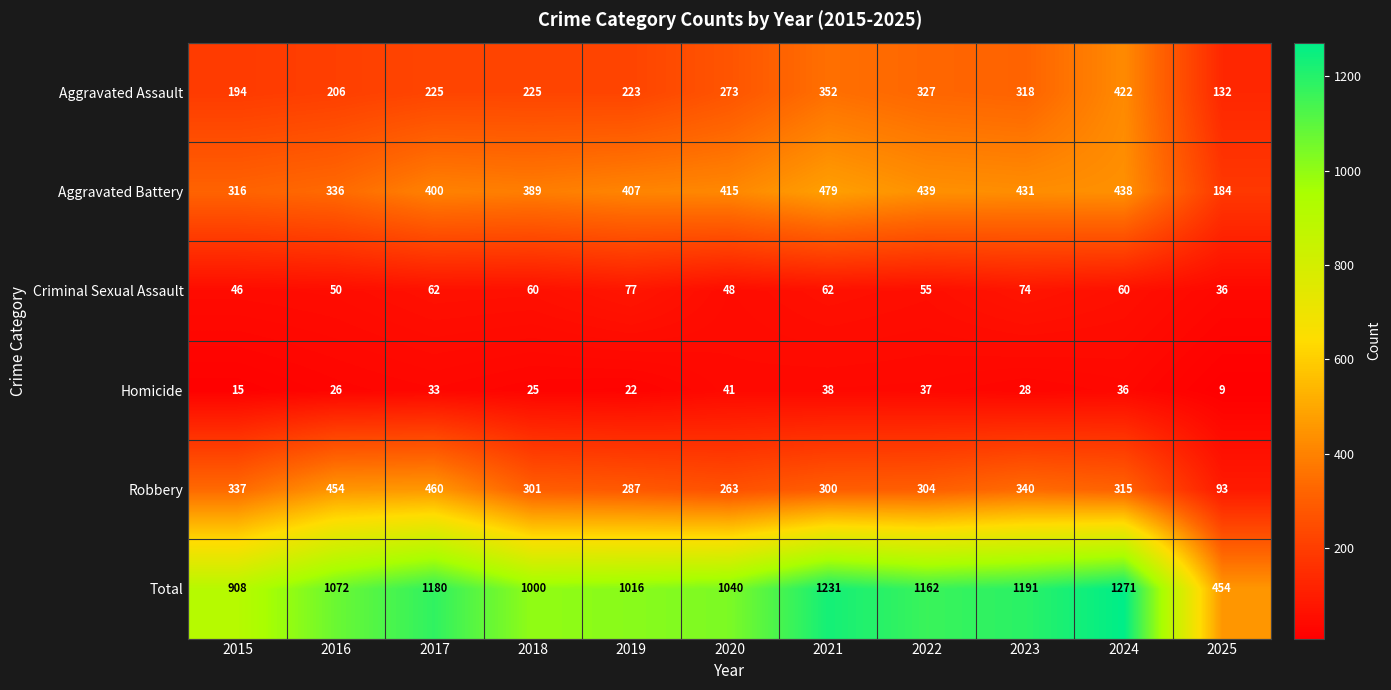

Is it true that Homicide equals 17 at 2016?

False